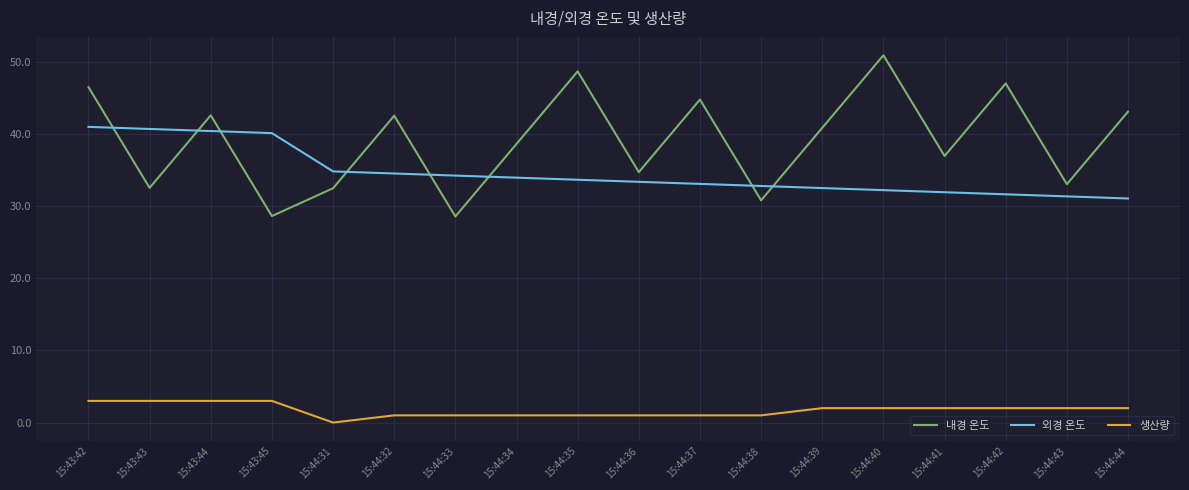

What is the total value across all series at 15:44:31?

67.2